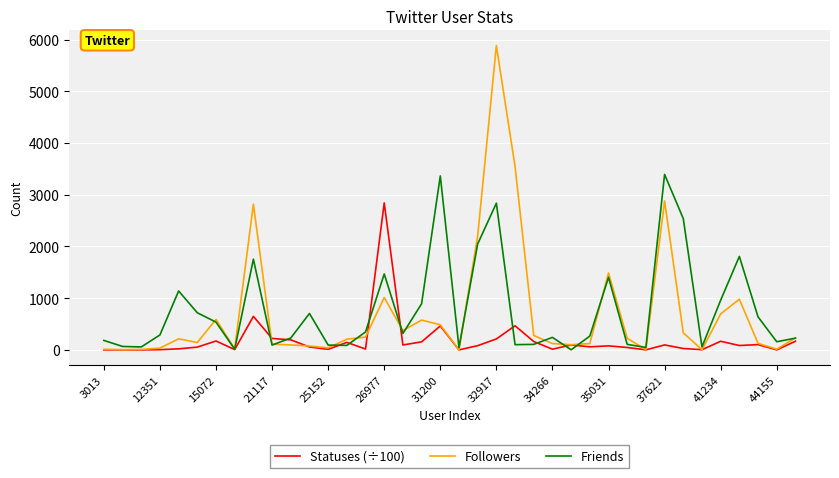

What is the maximum value shown in the chart?

5882.0